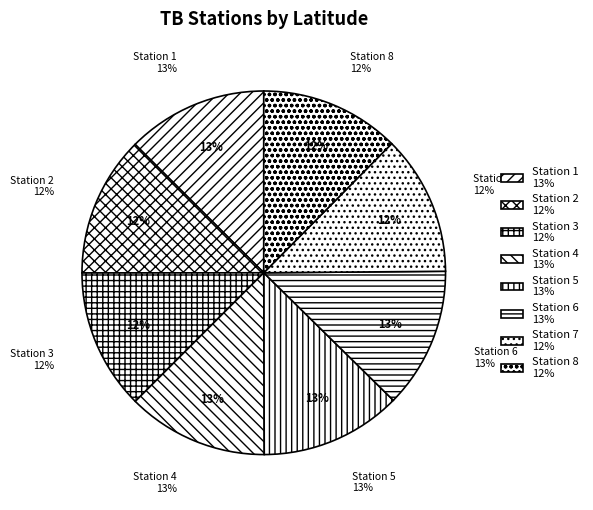

Is there a majority slice in this chart?

No